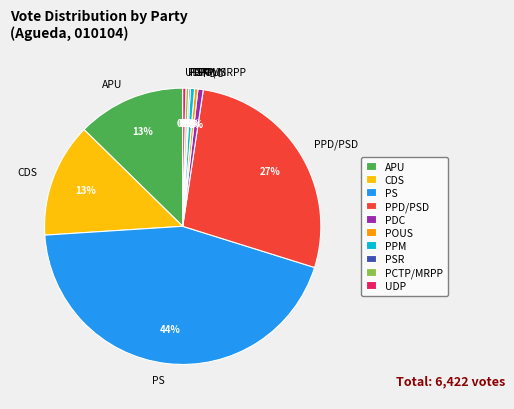

True or false: CDS accounts for 28% of the total.

False